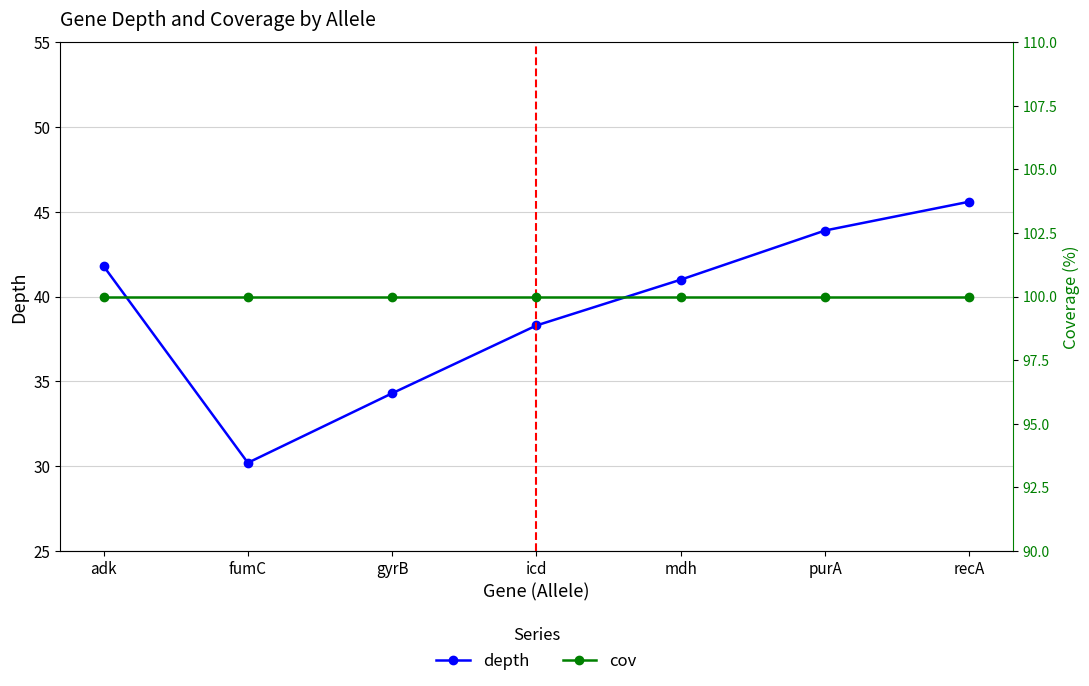

Reading left to right, transcribe all the data shown in this chart.

depth: adk=41.8	fumC=30.2	gyrB=34.3	icd=38.3	mdh=41.0	purA=43.9	recA=45.6
cov: adk=100.0	fumC=100.0	gyrB=100.0	icd=100.0	mdh=100.0	purA=100.0	recA=100.0